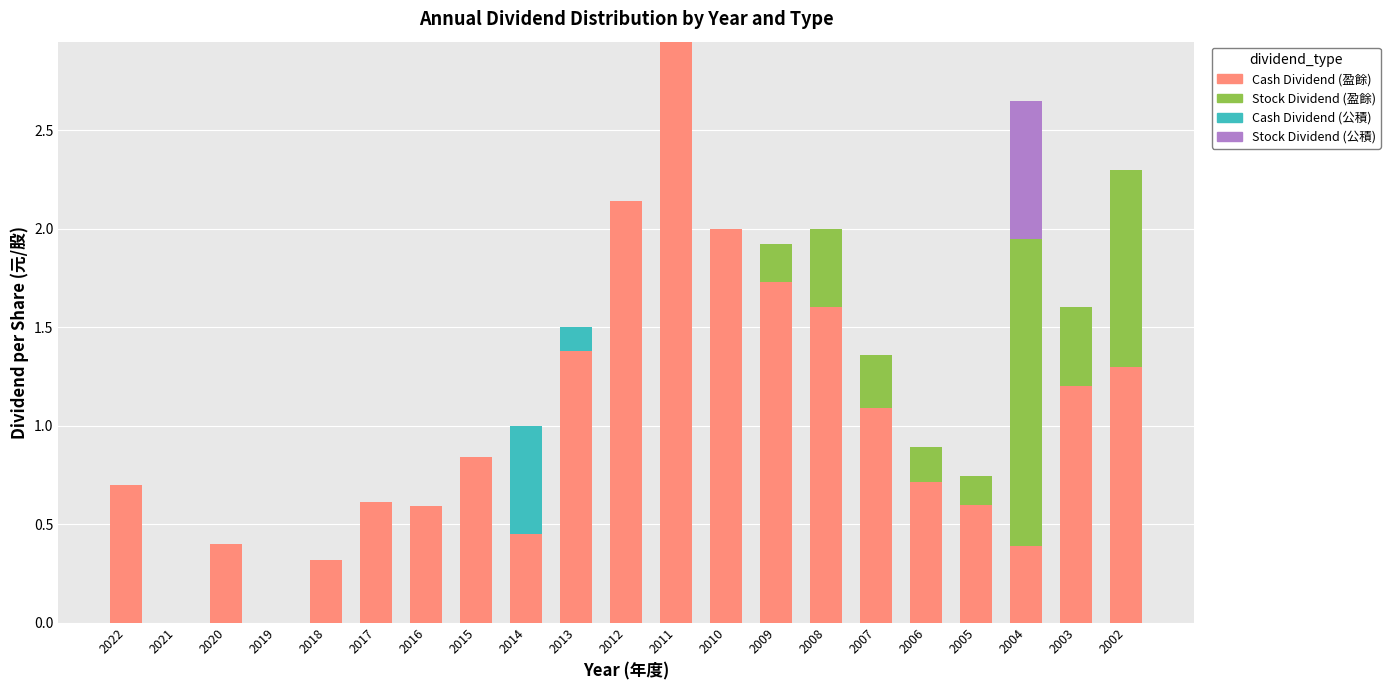

How many data points does each series have?

21